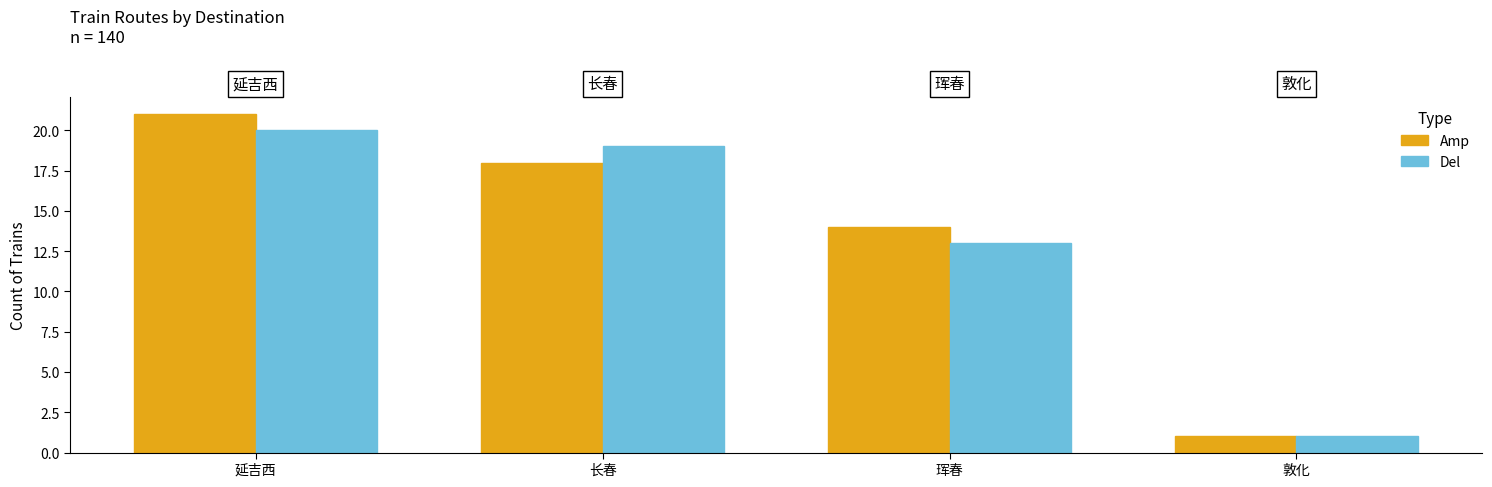

What is the minimum value shown in the chart?

1